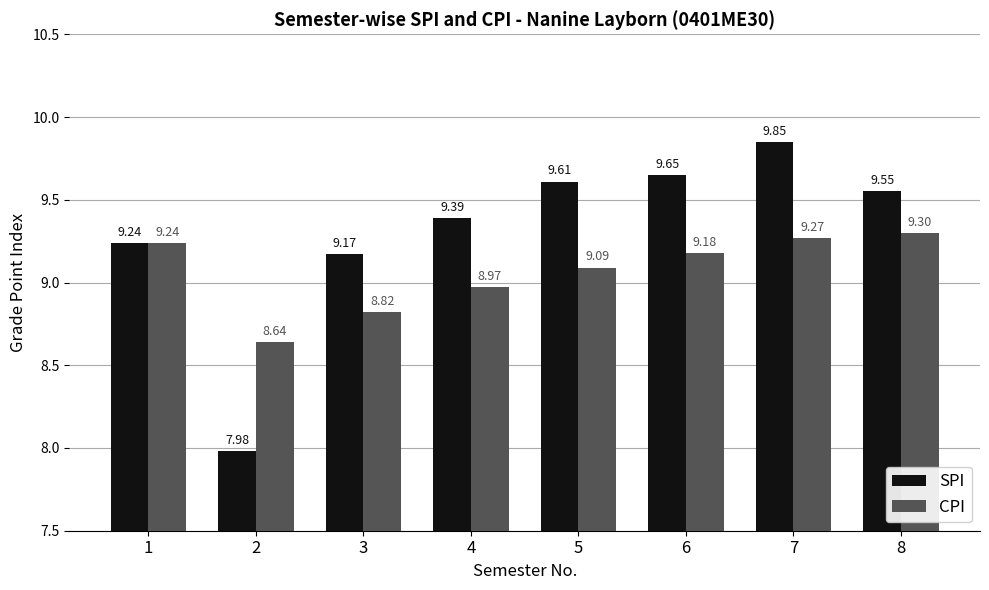

The value of CPI at 3 is 11.9. True or false?

False